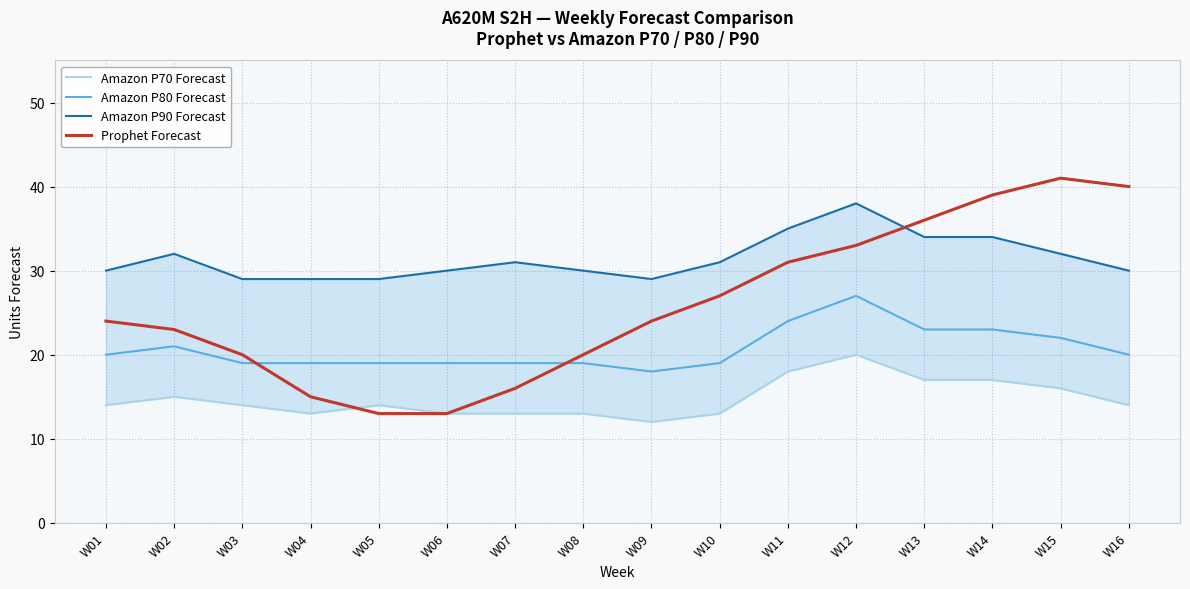

Does the chart display data point markers on the line(s)?

No